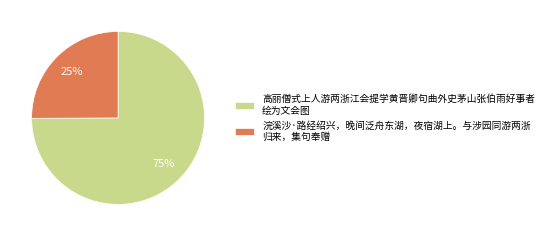

How many slices are in this pie chart?

2